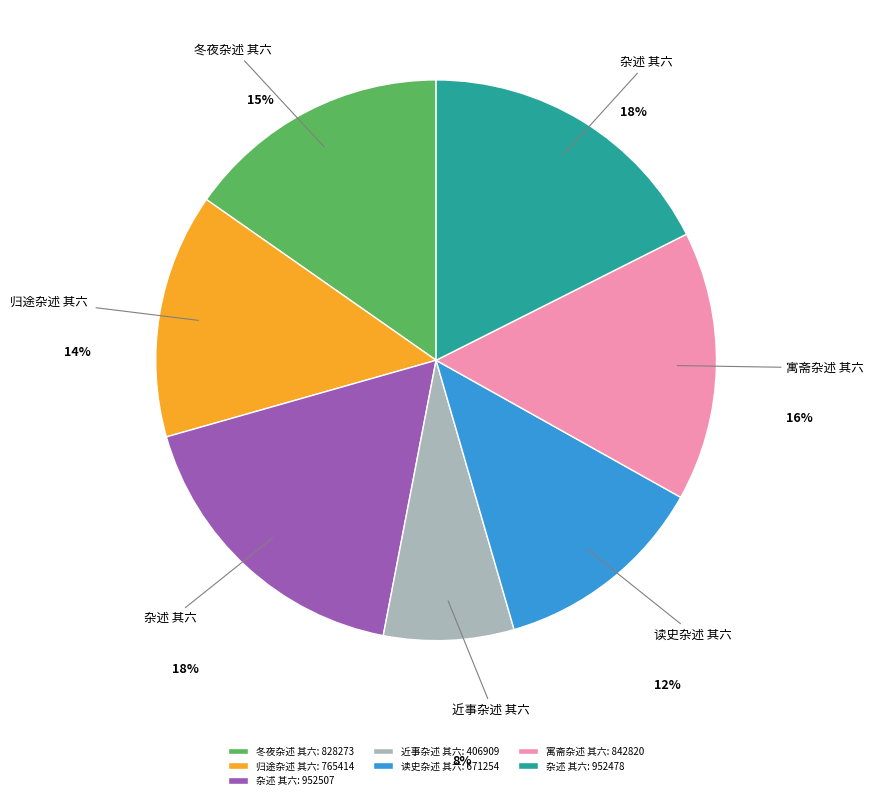

How many slices are in this pie chart?

7